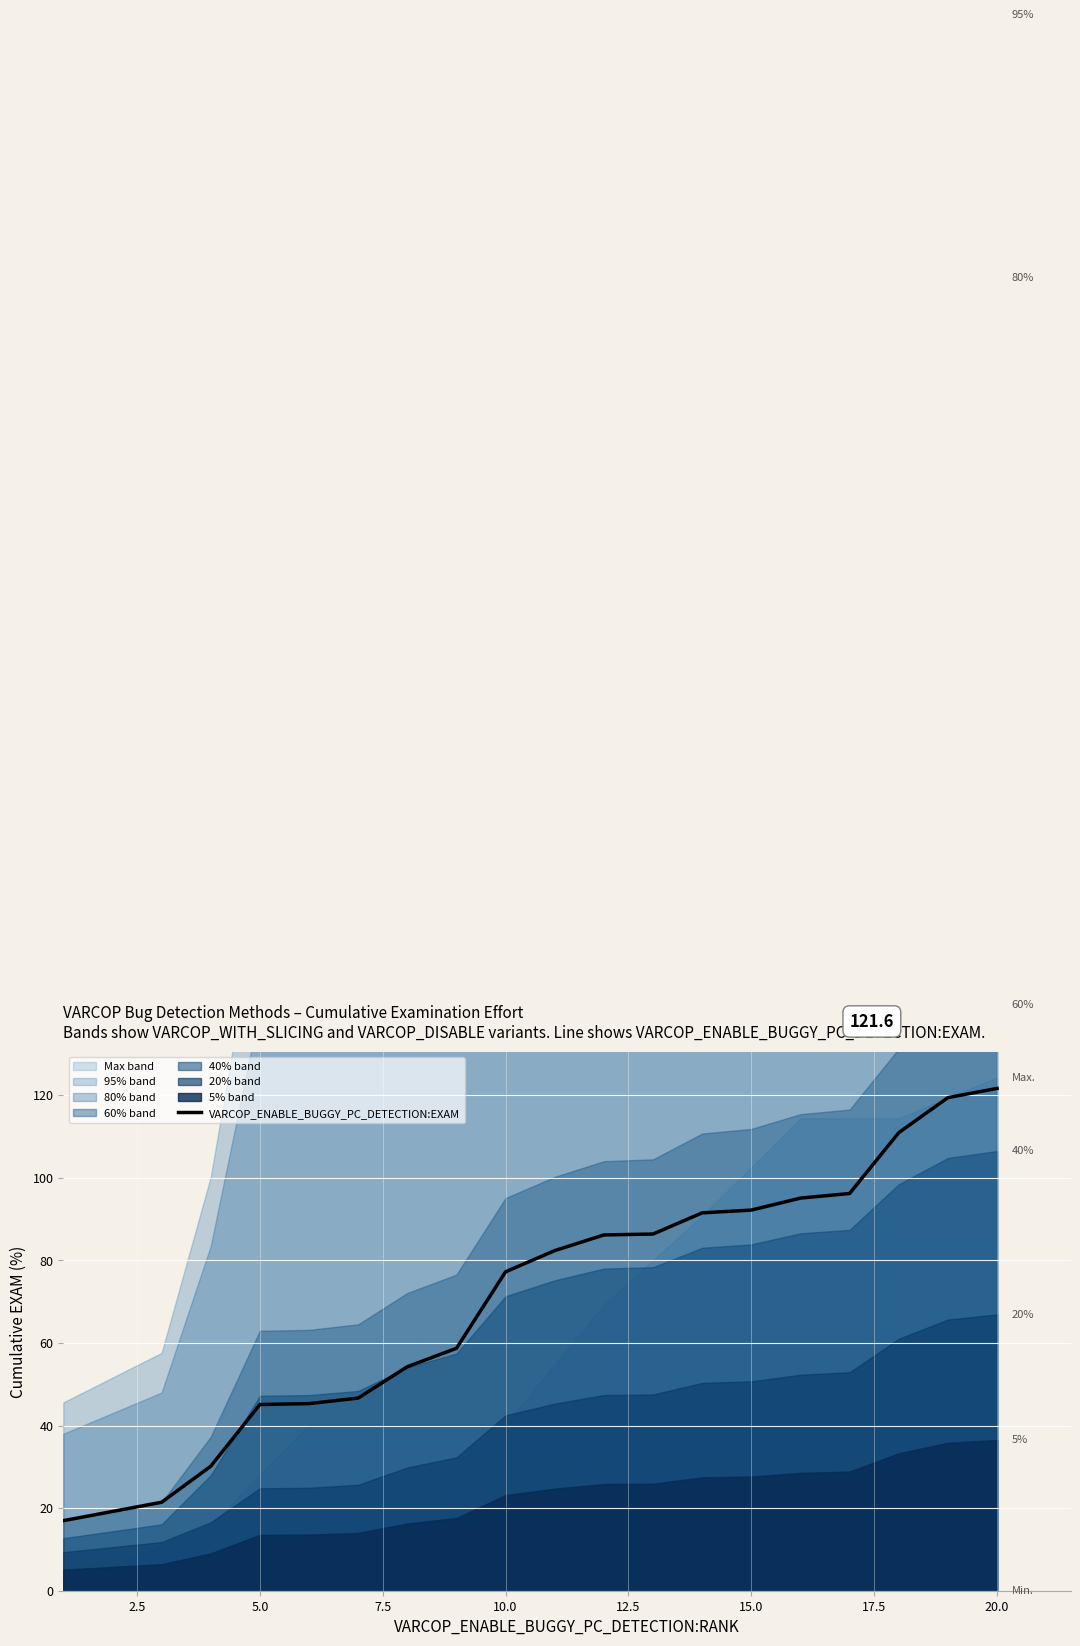

What is the maximum value for VARCOP_ENABLE_BUGGY_PC_DETECTION:EXAM?

121.6